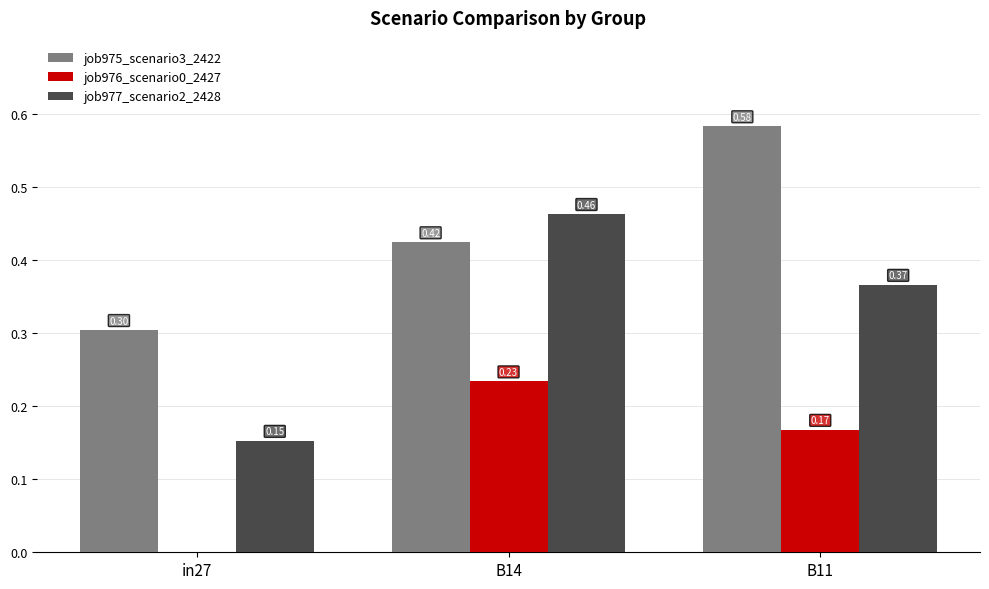

Is the value of job977_scenario2_2428 at B11 greater than the value of job976_scenario0_2427 at in27?

Yes